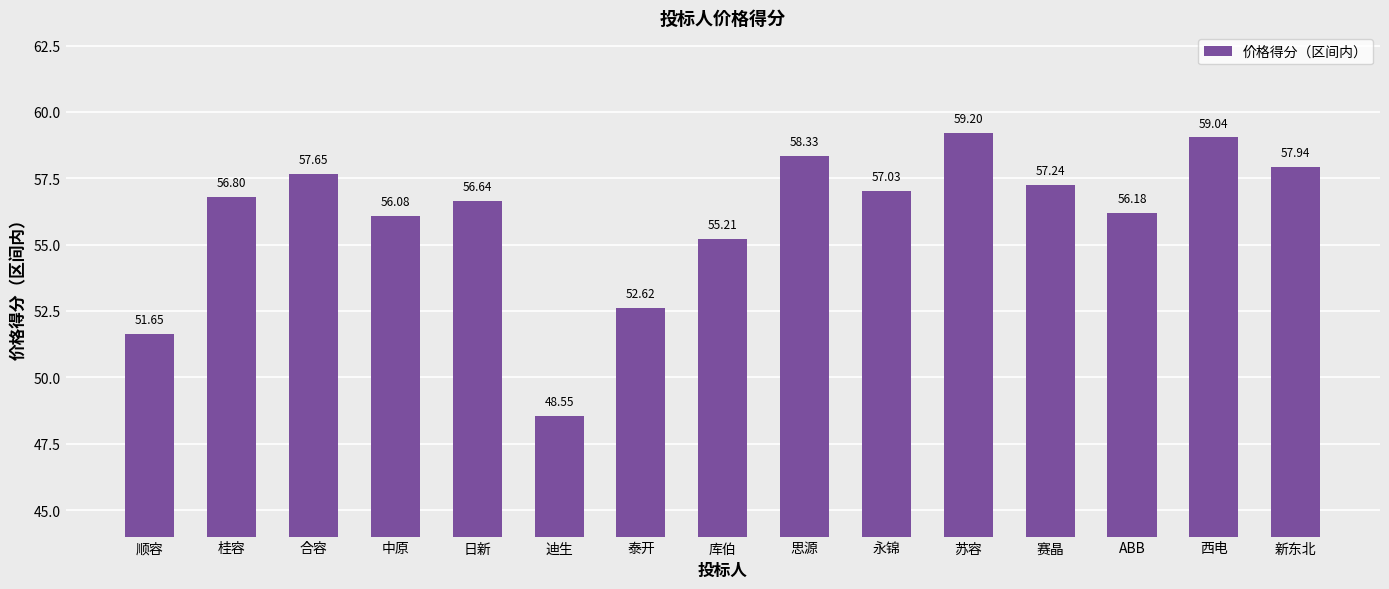

Is it true that the value at 合容 is 57.7?

True